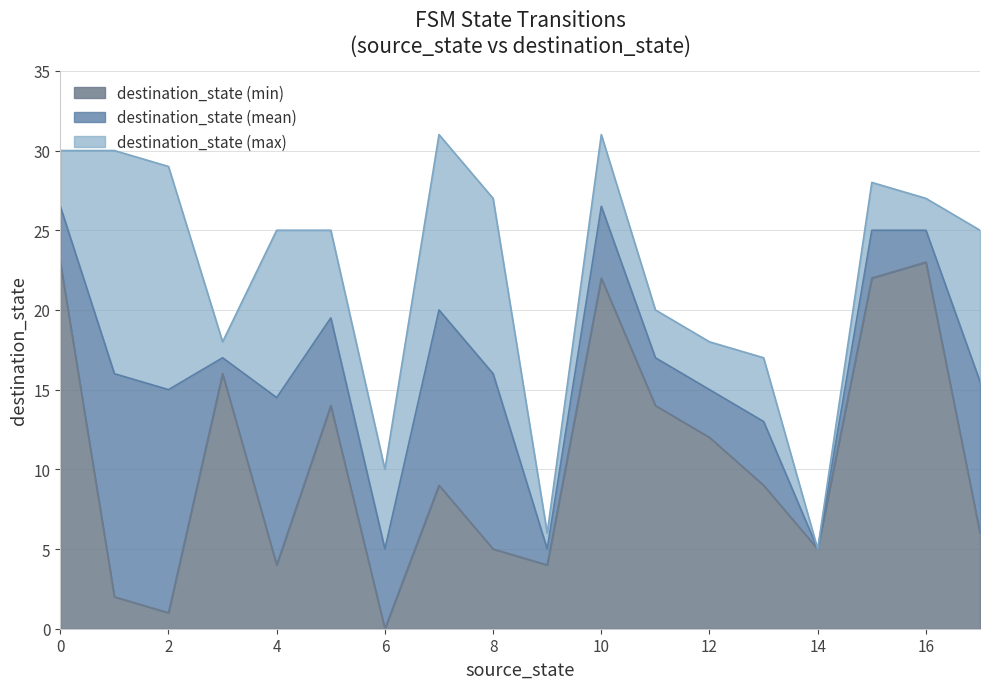

What is the difference between the highest and lowest values at 25?

6